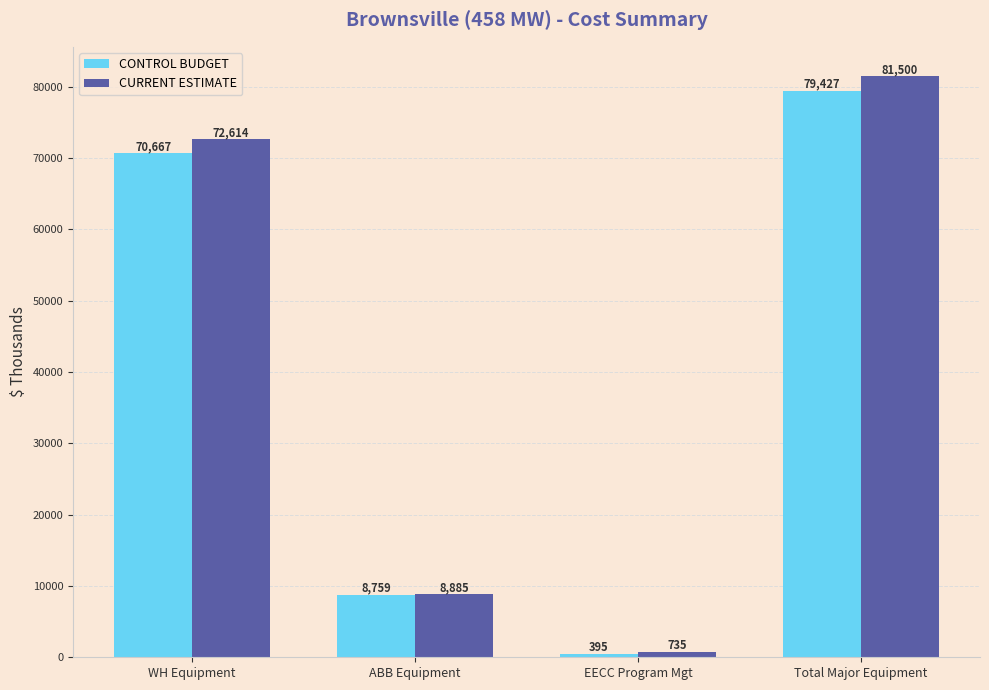

How many values in the CURRENT ESTIMATE series are below 72614?

2